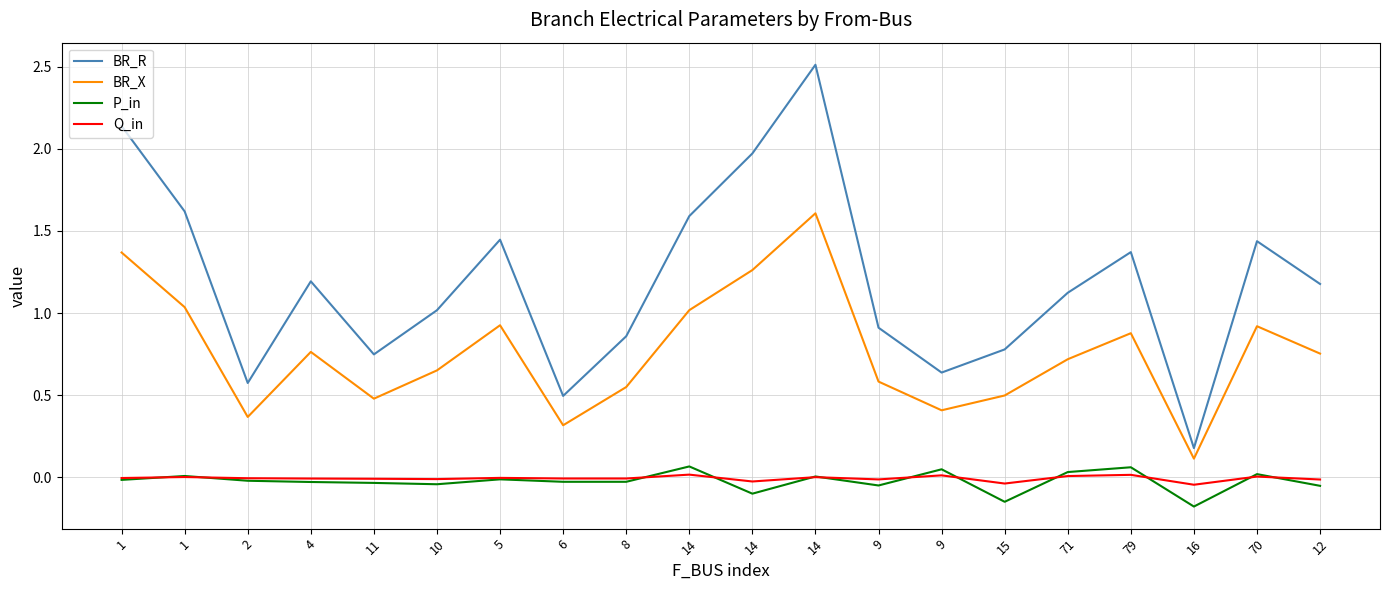

Reading left to right, list all the values displayed in this chart.

BR_R: 1=2.1	1=1.6	2=0.6	4=1.2	11=0.7	10=1.0	5=1.4	6=0.5	8=0.9	14=1.6	14=2.0	14=2.5	9=0.9	9=0.6	15=0.8	71=1.1	79=1.4	16=0.2	70=1.4	12=1.2
BR_X: 1=1.4	1=1.0	2=0.4	4=0.8	11=0.5	10=0.7	5=0.9	6=0.3	8=0.5	14=1.0	14=1.3	14=1.6	9=0.6	9=0.4	15=0.5	71=0.7	79=0.9	16=0.1	70=0.9	12=0.8
P_in: 1=-0.0	1=0.0	2=-0.0	4=-0.0	11=-0.0	10=-0.0	5=-0.0	6=-0.0	8=-0.0	14=0.1	14=-0.1	14=0.0	9=-0.0	9=0.0	15=-0.1	71=0.0	79=0.1	16=-0.2	70=0.0	12=-0.1
Q_in: 1=-0.0	1=0.0	2=-0.0	4=-0.0	11=-0.0	10=-0.0	5=-0.0	6=-0.0	8=-0.0	14=0.0	14=-0.0	14=0.0	9=-0.0	9=0.0	15=-0.0	71=0.0	79=0.0	16=-0.0	70=0.0	12=-0.0